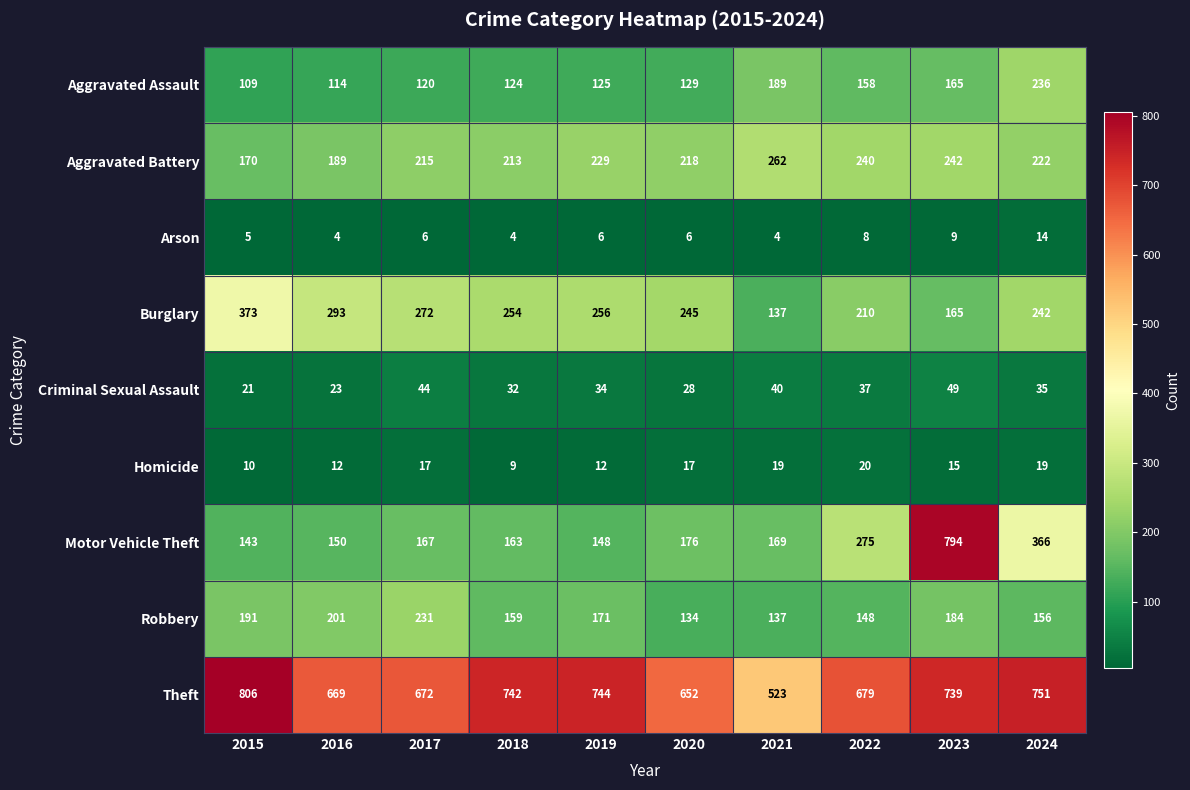

At how many categories does at least one series exceed 149?

10